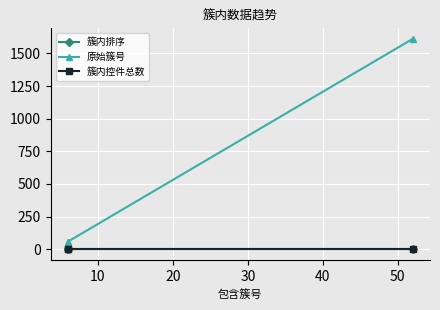

What is the sum of all 原始簇号 values?

1729